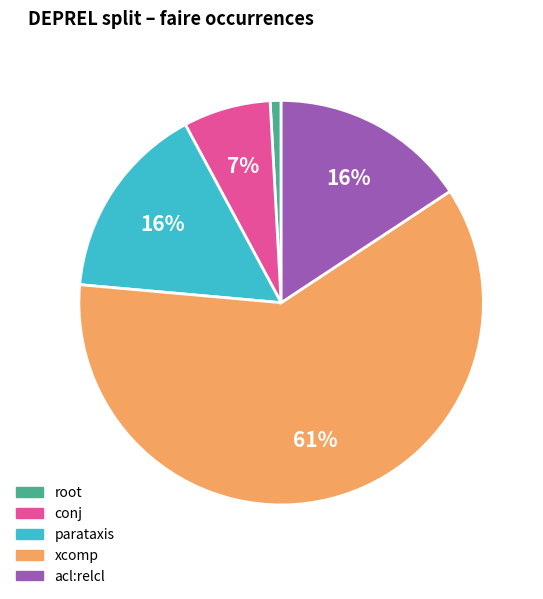

Is there a majority slice in this chart?

Yes